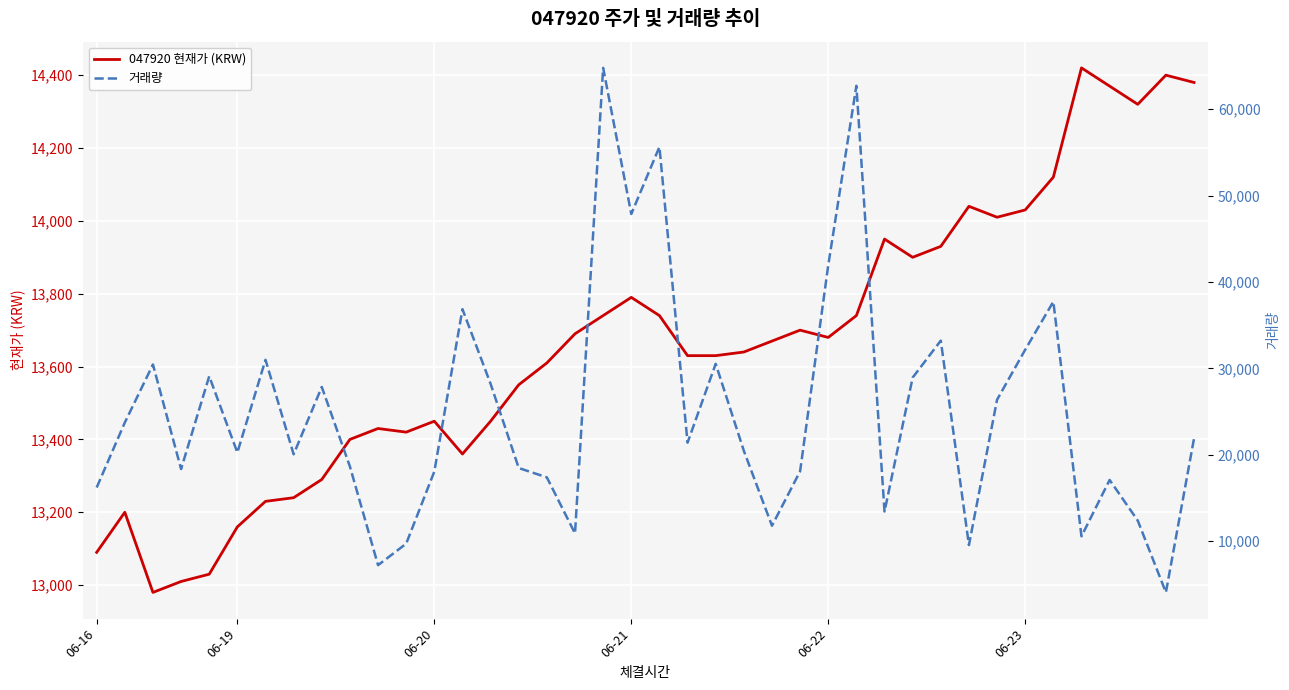

What is the difference between the maximum and minimum values in the 047920 현재가 (KRW) series?

1440